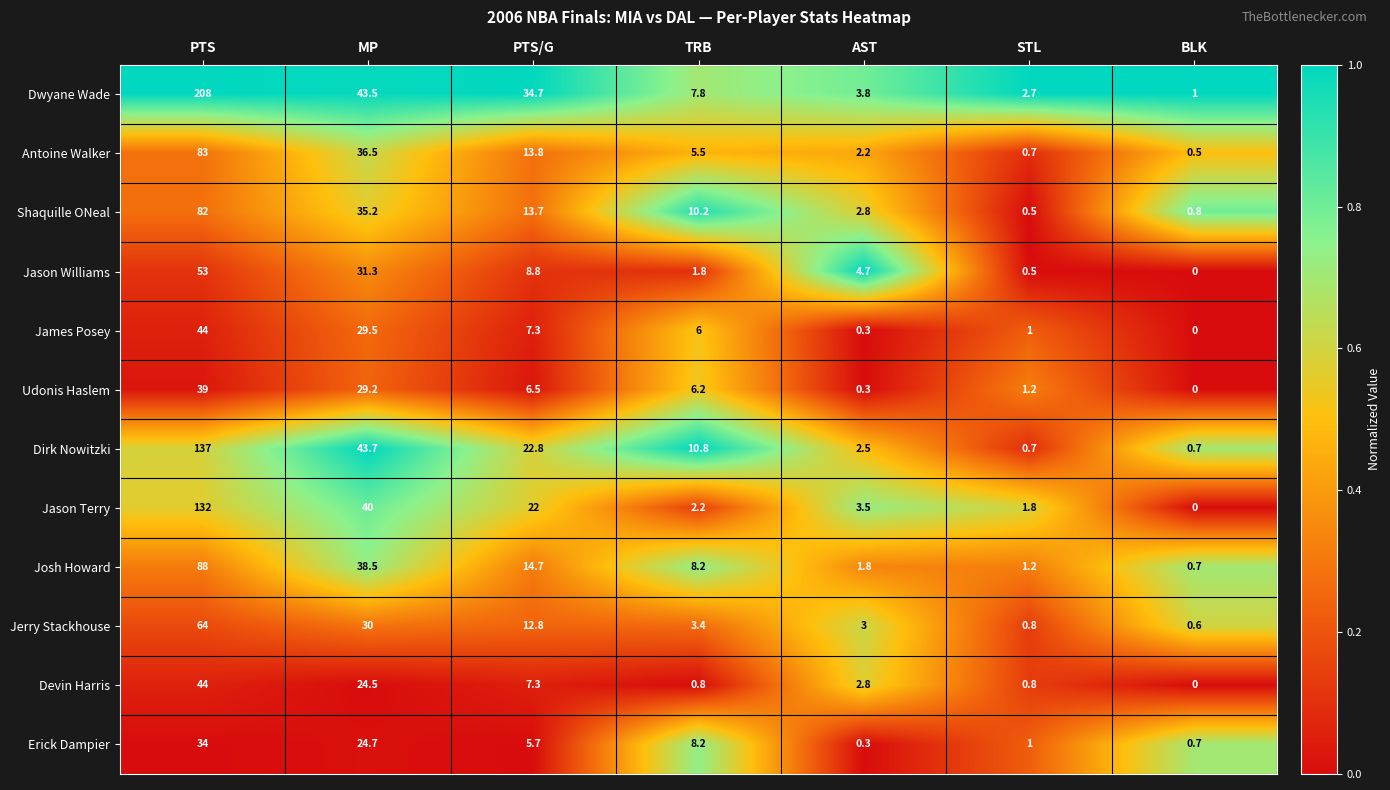

Rank the categories by Shaquille ONeal value from lowest to highest.

STL, BLK, AST, TRB, PTS/G, MP, PTS